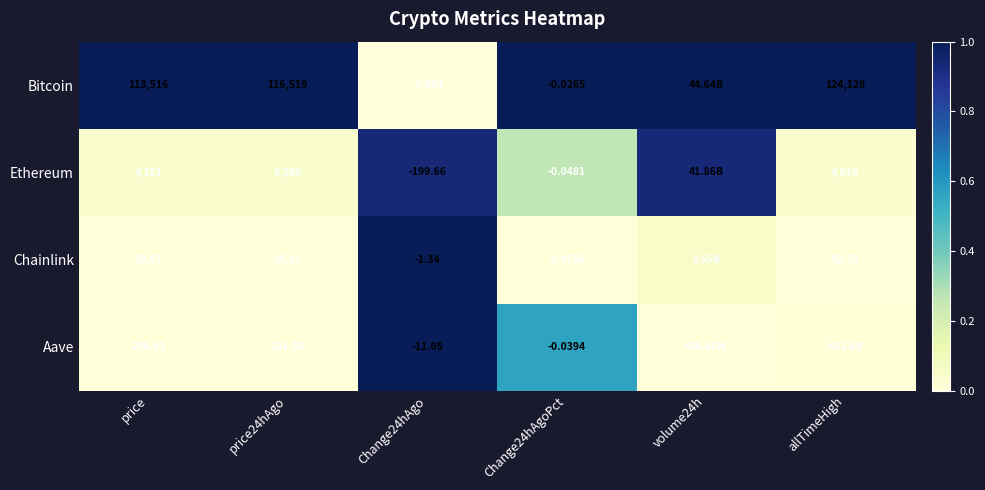

The Bitcoin series shows 0.2 at Change24hAgoPct. True or false?

False